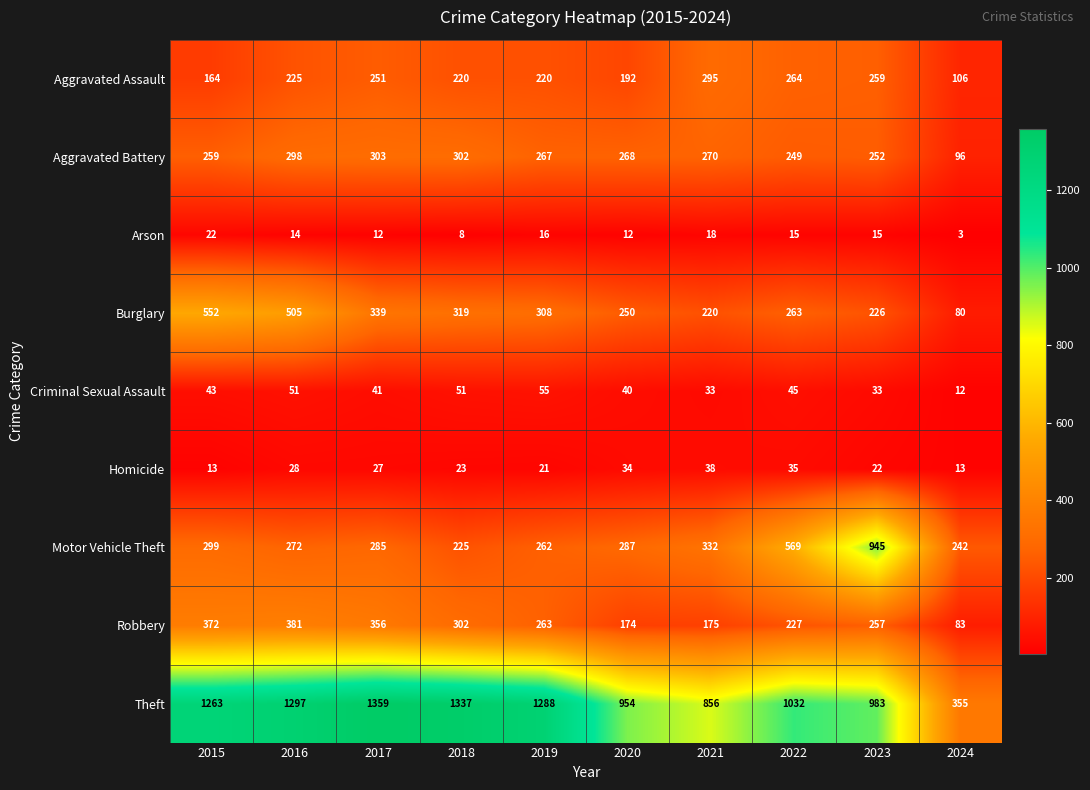

Which category has the highest value across all series?

2017